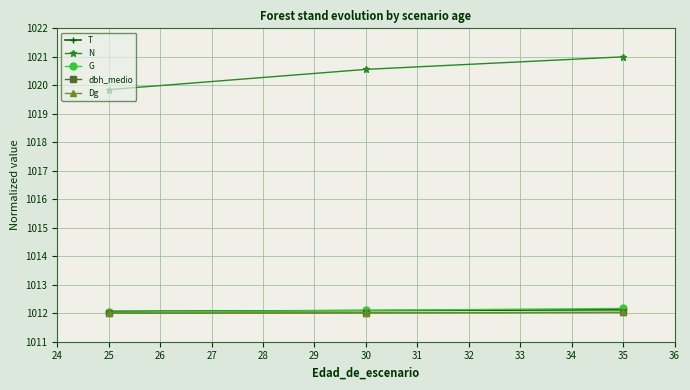

Which series has the widest spread of values?

N